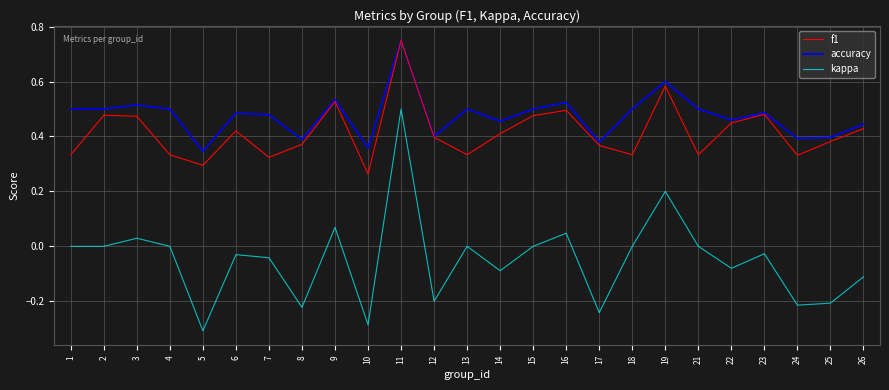

True or false: kappa and accuracy cross at least once.

False